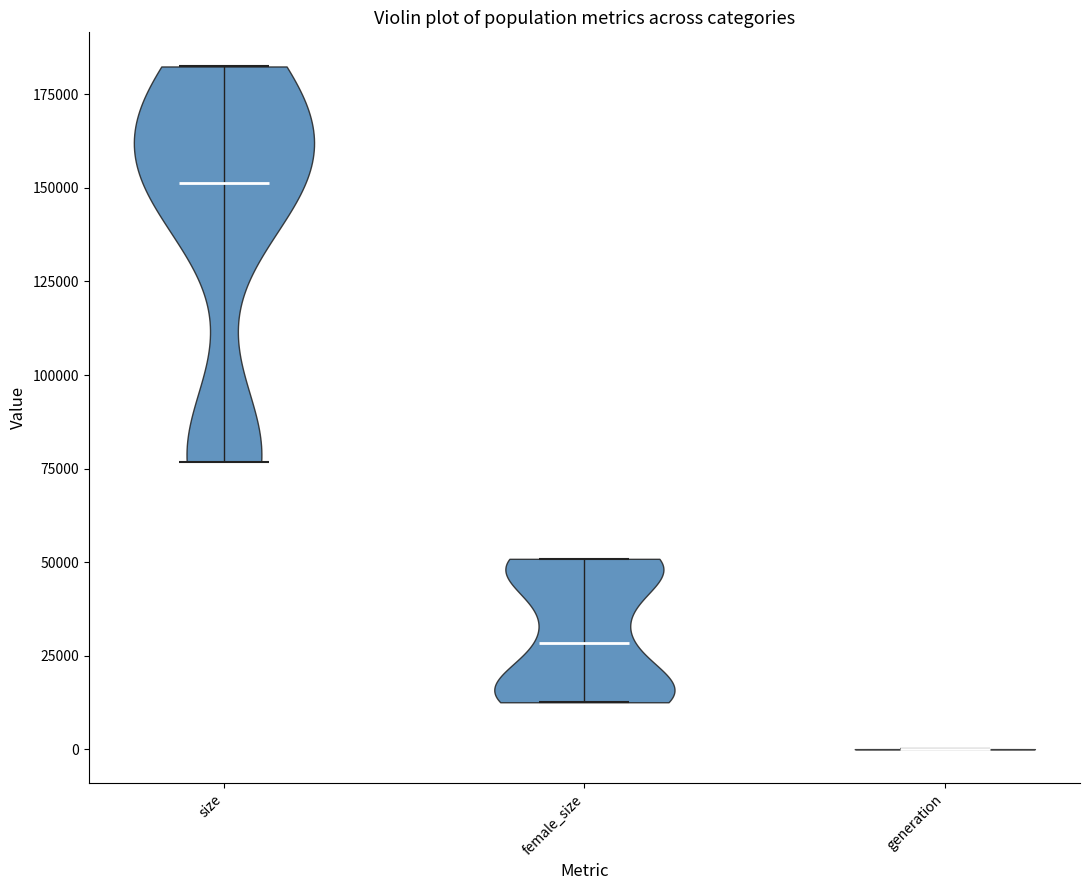

Reading left to right, read every violin against the y-axis: where its median line is, and the lowest and highest points it reaches. The values are not printed on the chart, so give them approximately, as read against the axis.

size: median line 150000, lowest point 75000, highest point 180000
female_size: median line 30000, lowest point 15000, highest point 50000
generation: median line 0, lowest point 0, highest point 0